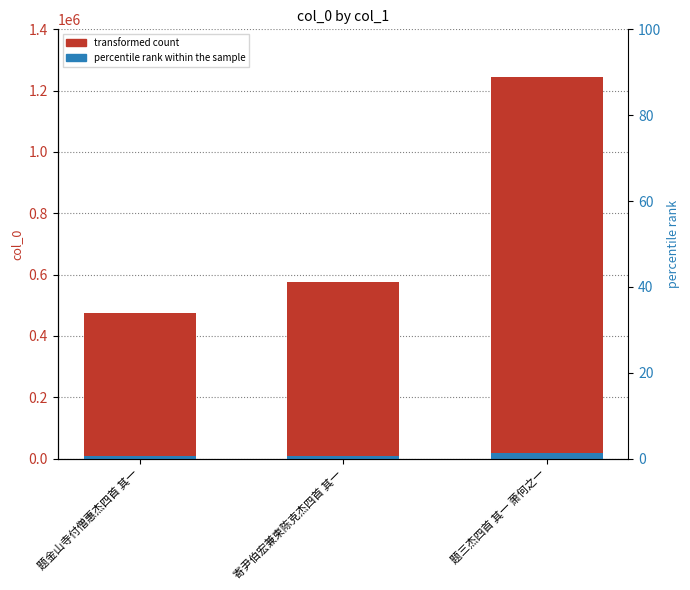

Between 题金山寺付僧惠杰四首 其一 and 题三杰四首 其一 萧何之一, which series saw the biggest shift?

col_0